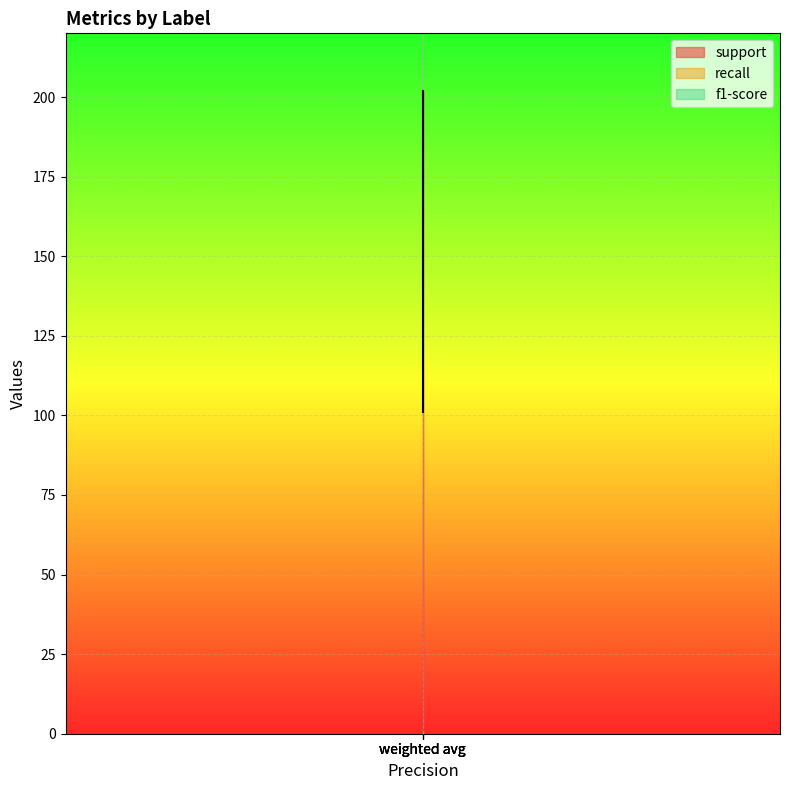

What is the sum of all f1-score values?

3.2